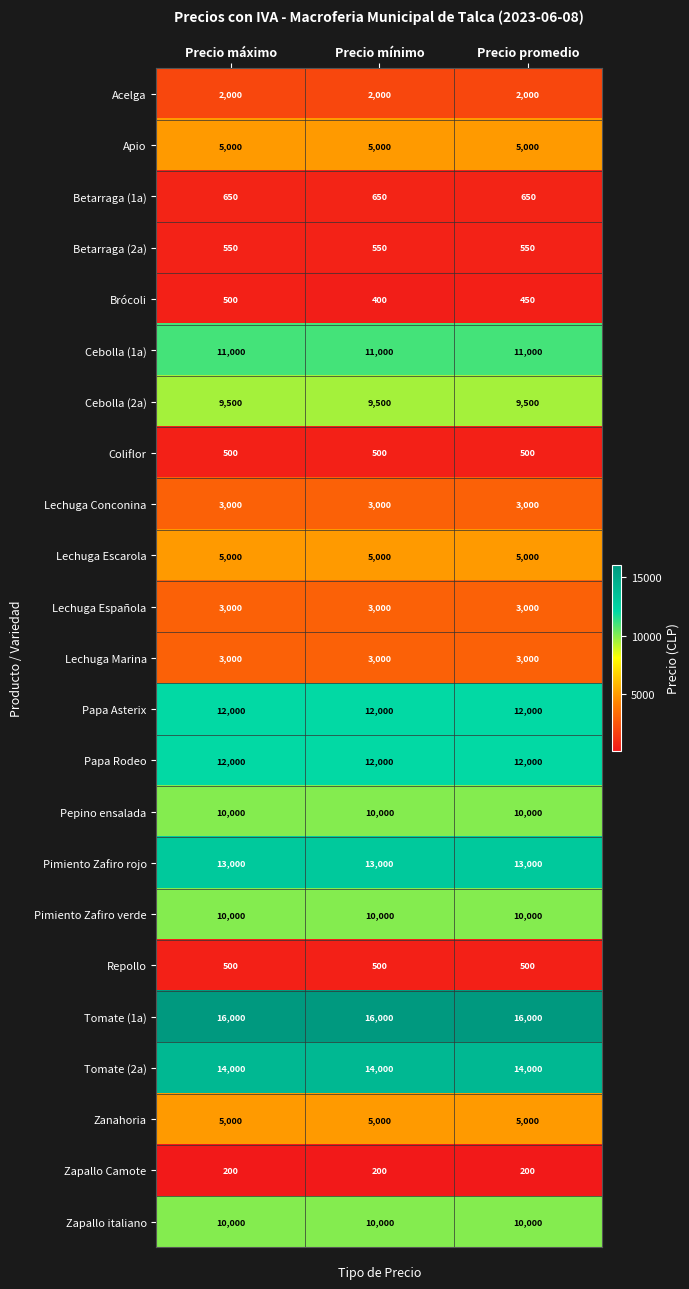

The Cebolla (1a) series shows 11000 at Precio máximo. True or false?

True